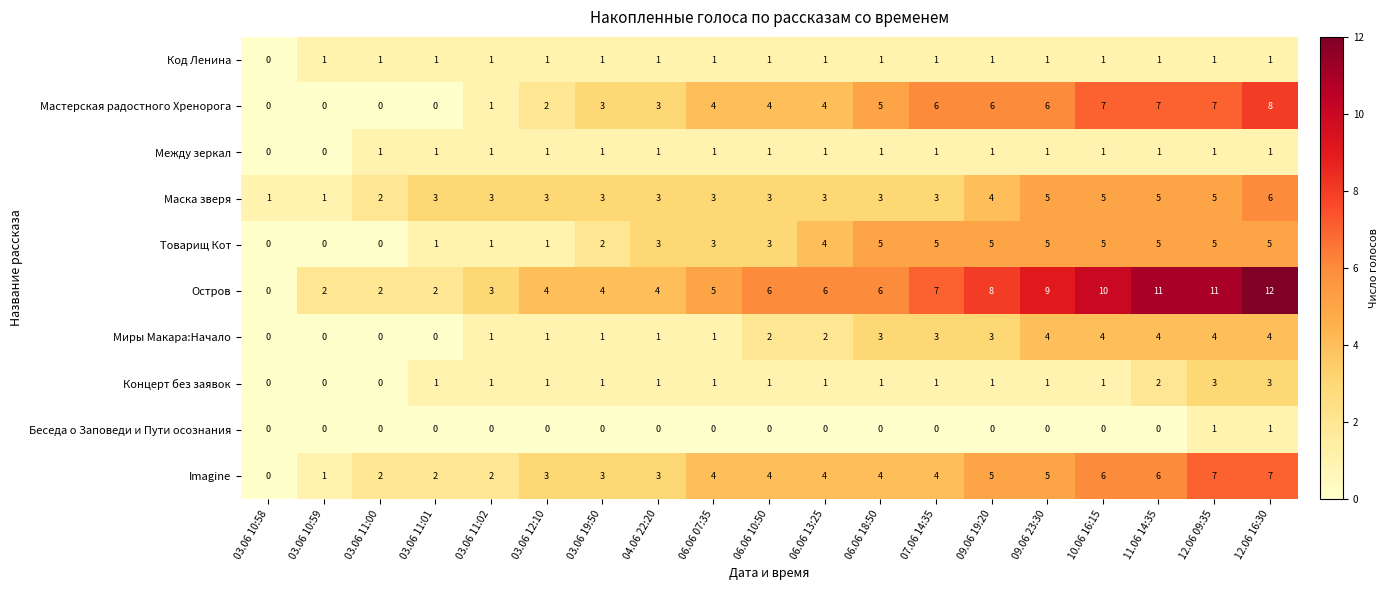

How many Концерт без заявок values are between 1 and 2?

14